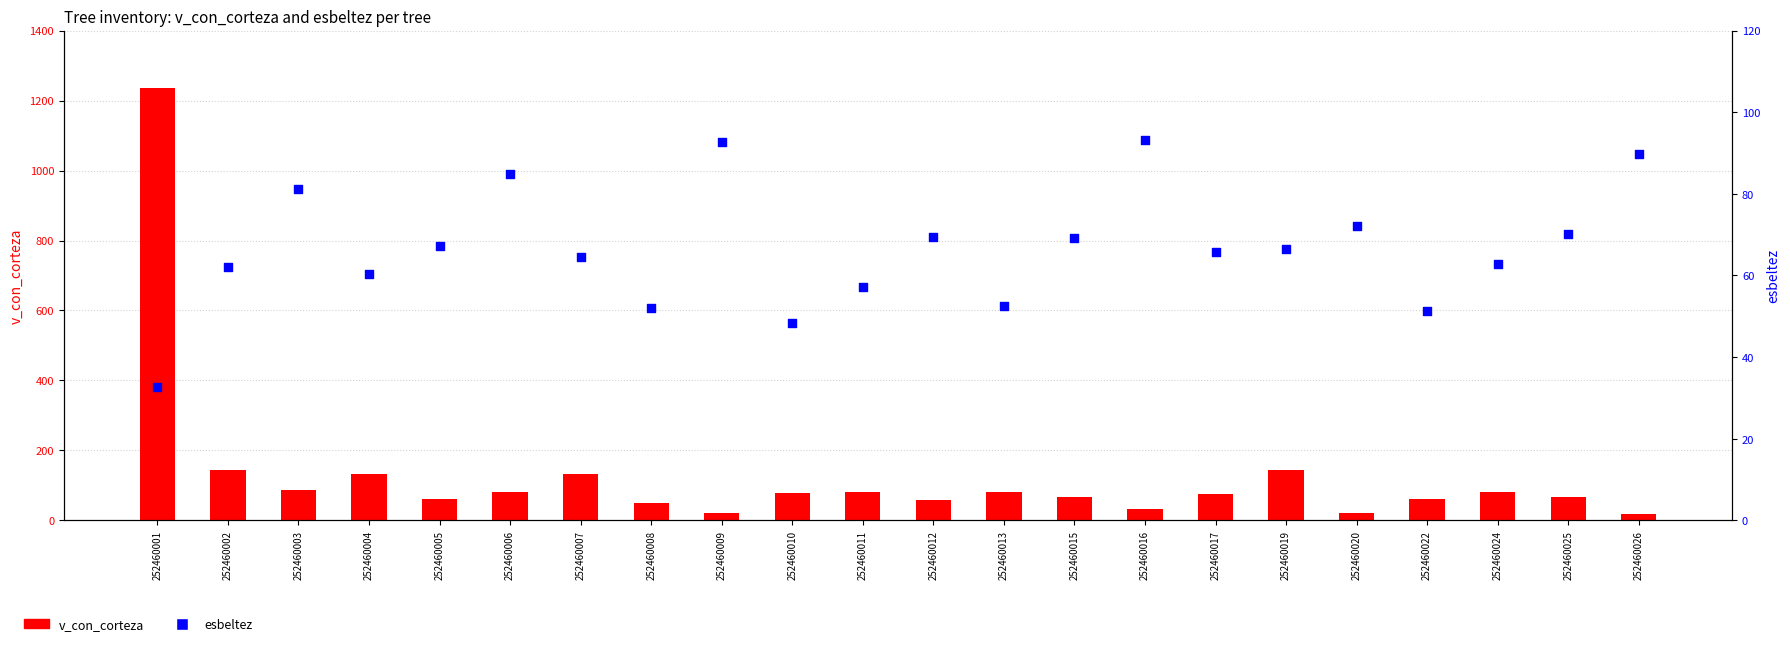

At which category is the sum across all series the highest?

252460001